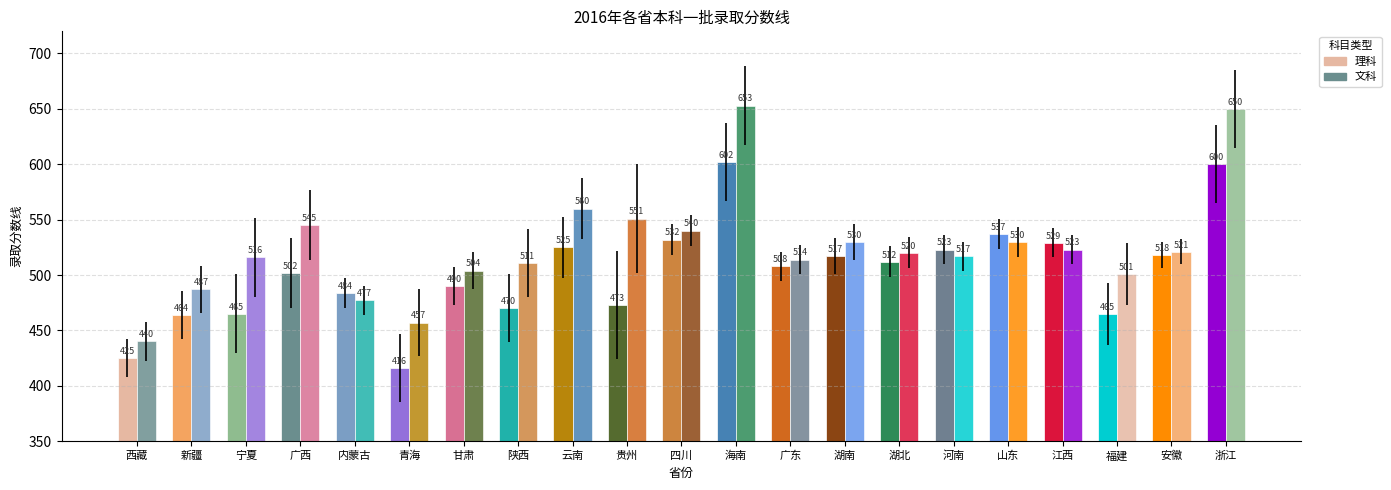

Which series changed the most between 湖北 and 安徽?

理科